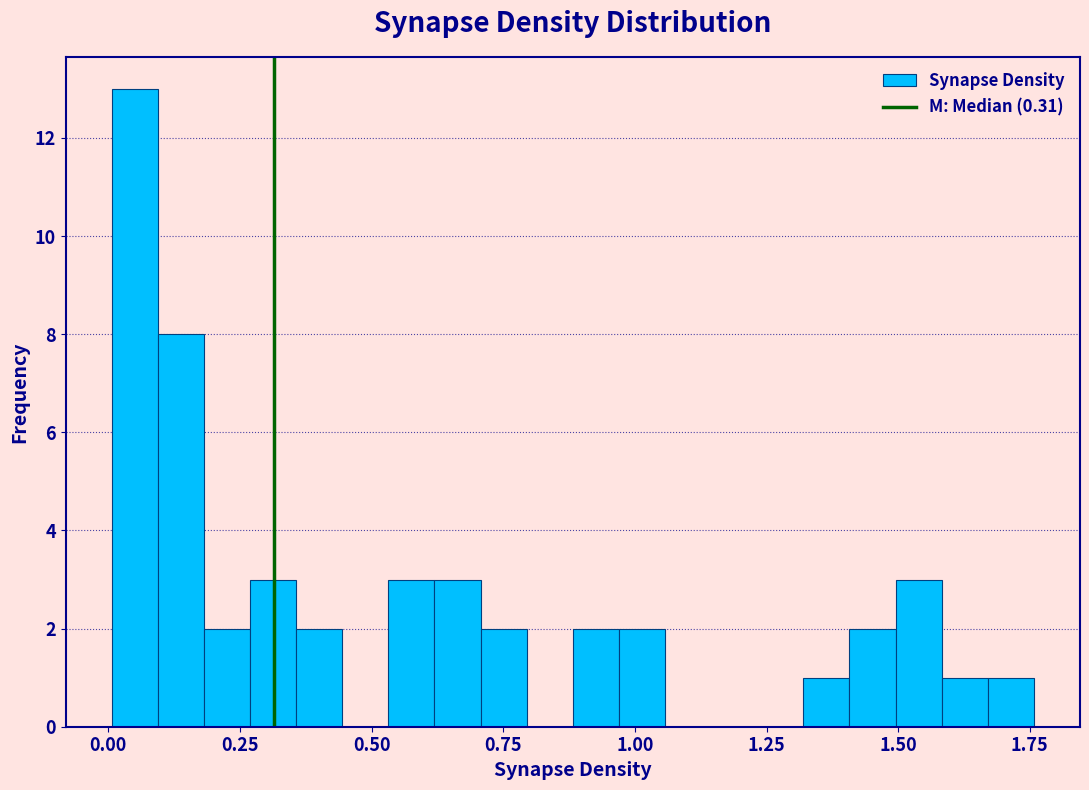

Read against the x-axis, roughly where is the centre of the tallest bar?

0.05